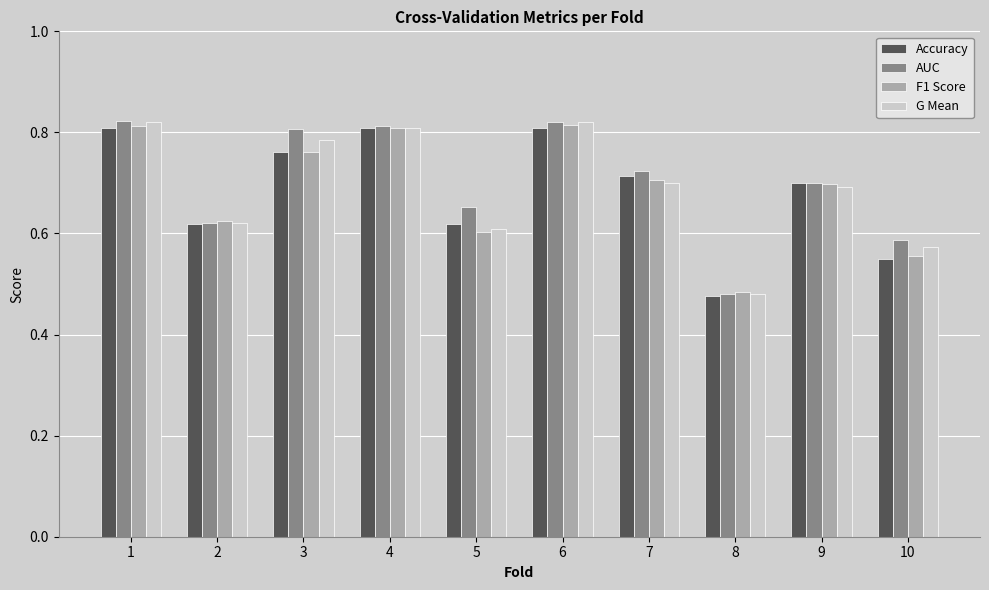

Which series changed the most between 1 and 2?

AUC